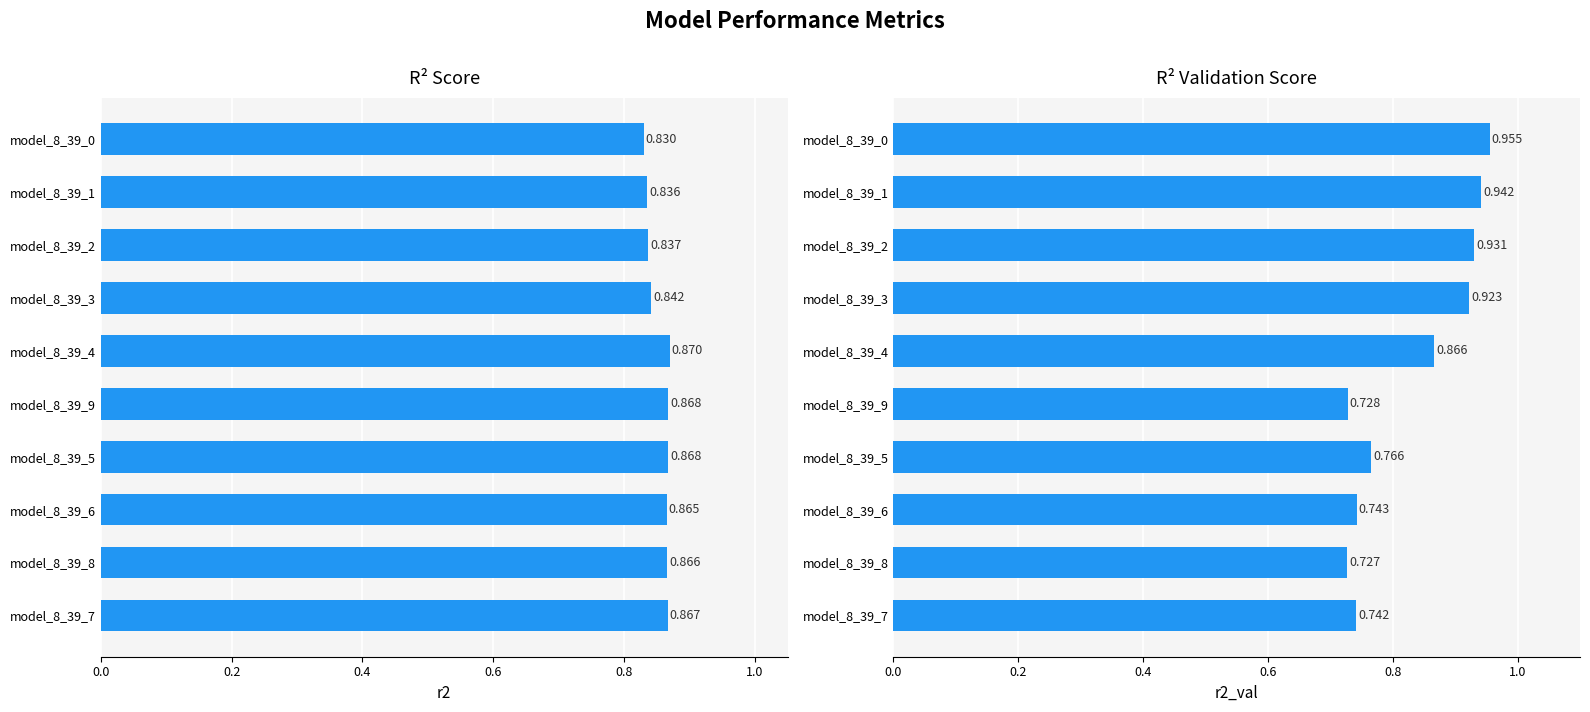

How many r2 values are between 0 and 1?

10